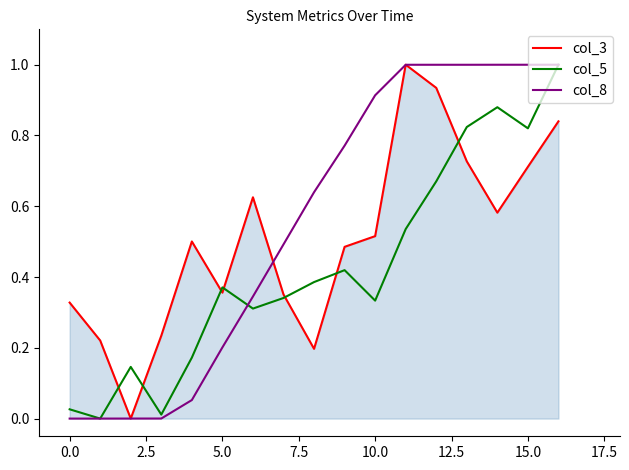

What is the difference between the maximum and minimum values in the col_8 series?

1.0